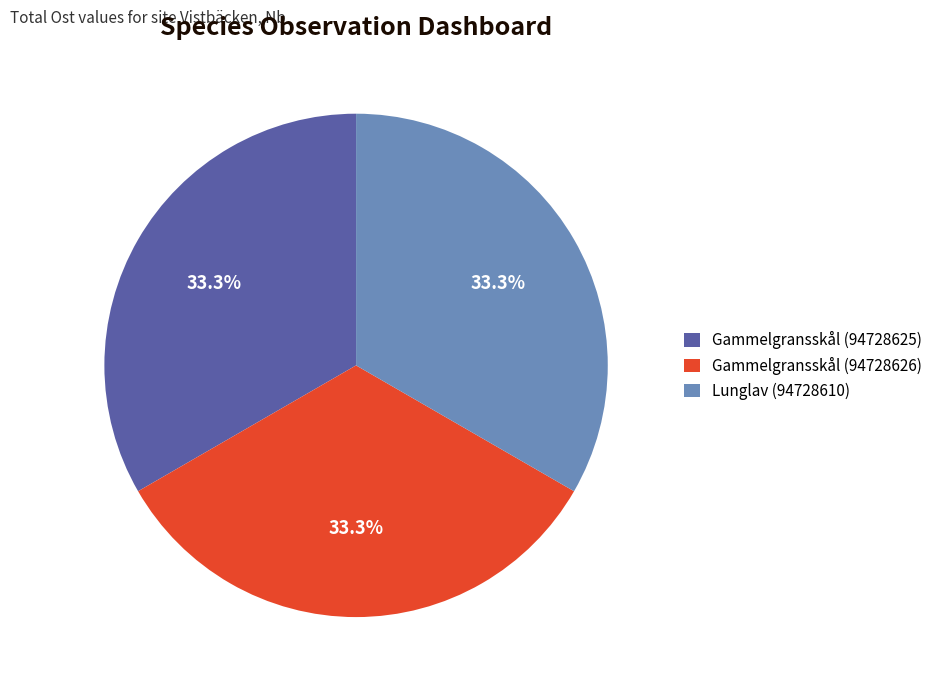

What portion of the pie excludes Gammelgransskål (94728625)?

66.7%